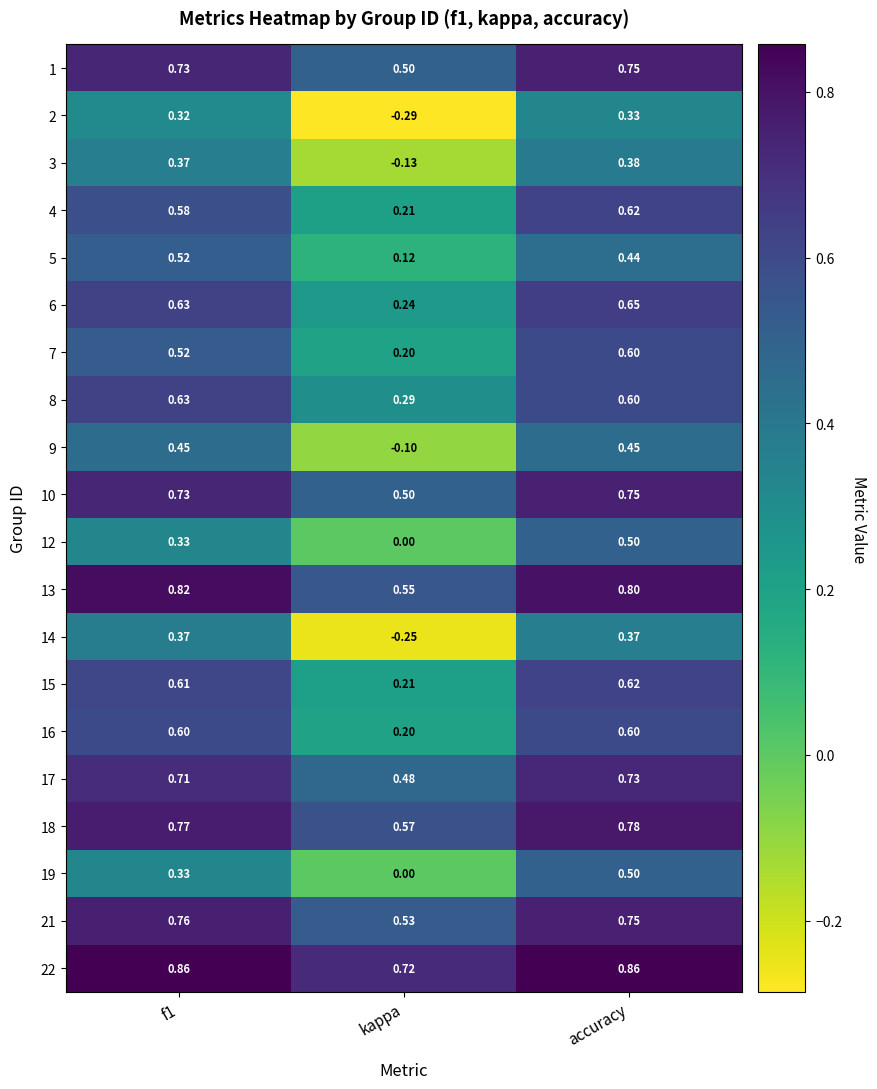

Which label corresponds to the smallest value in the chart?

kappa